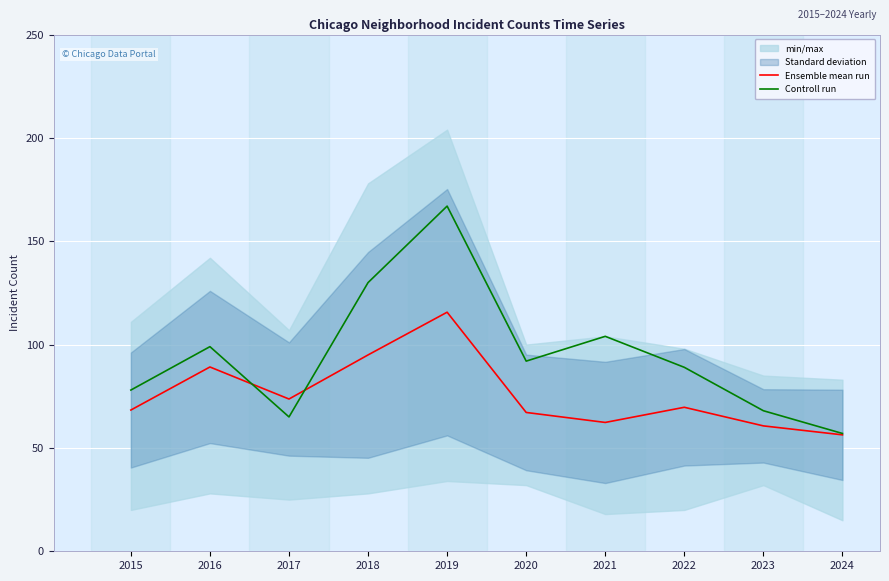

How many interior local peaks does the Controll run series have?

3